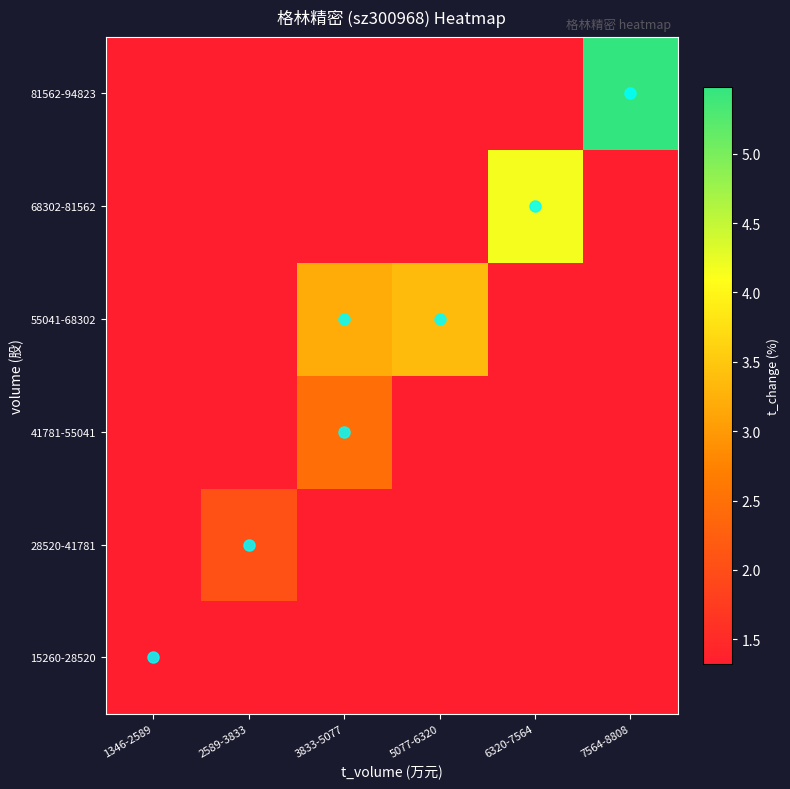

Reading left to right, list all the values displayed in this chart.

15260-28520: 1346-2589=1.3	2589-3833=1.3	3833-5077=1.3	5077-6320=1.3	6320-7564=1.3	7564-8808=1.3
28520-41781: 1346-2589=1.3	2589-3833=2.0	3833-5077=1.3	5077-6320=1.3	6320-7564=1.3	7564-8808=1.3
41781-55041: 1346-2589=1.3	2589-3833=1.3	3833-5077=2.5	5077-6320=1.3	6320-7564=1.3	7564-8808=1.3
55041-68302: 1346-2589=1.3	2589-3833=1.3	3833-5077=3.2	5077-6320=3.4	6320-7564=1.3	7564-8808=1.3
68302-81562: 1346-2589=1.3	2589-3833=1.3	3833-5077=1.3	5077-6320=1.3	6320-7564=4.2	7564-8808=1.3
81562-94823: 1346-2589=1.3	2589-3833=1.3	3833-5077=1.3	5077-6320=1.3	6320-7564=1.3	7564-8808=5.5